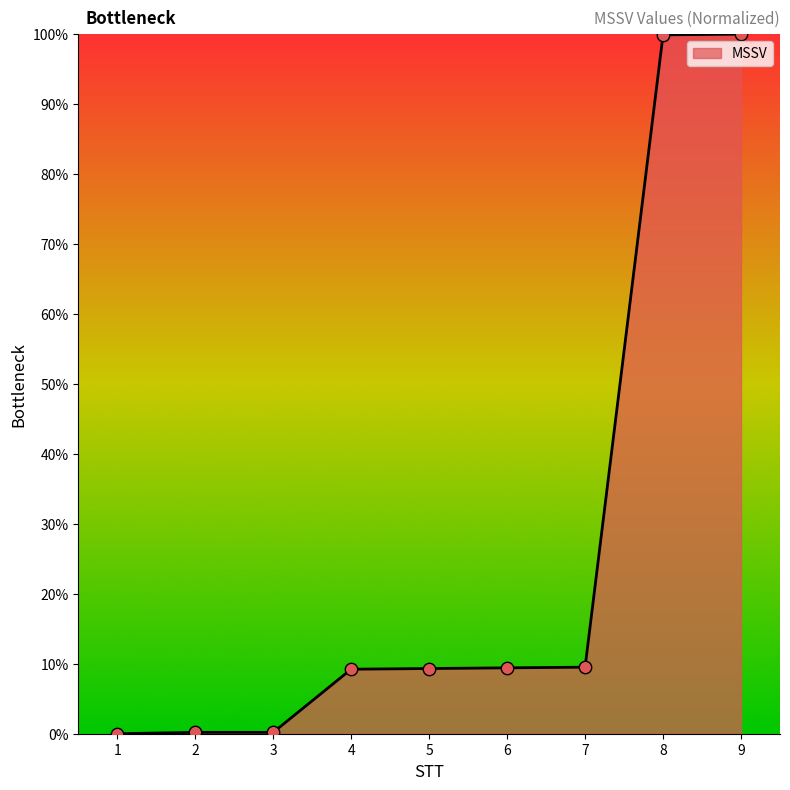

Between 7 and 2, which is larger?

7